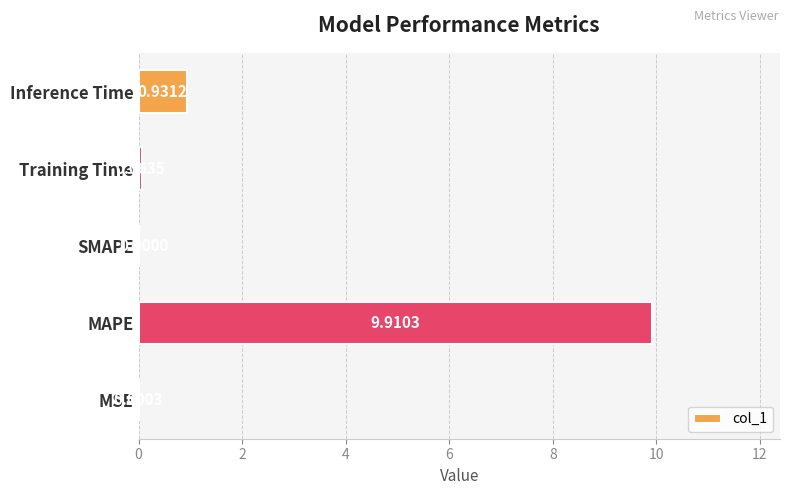

What is the average value?

2.2